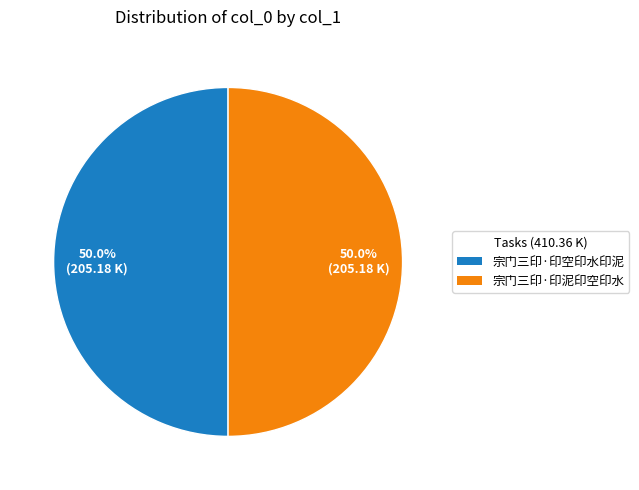

How much of the chart is everything except 宗门三印·印空印水印泥?

50.0%